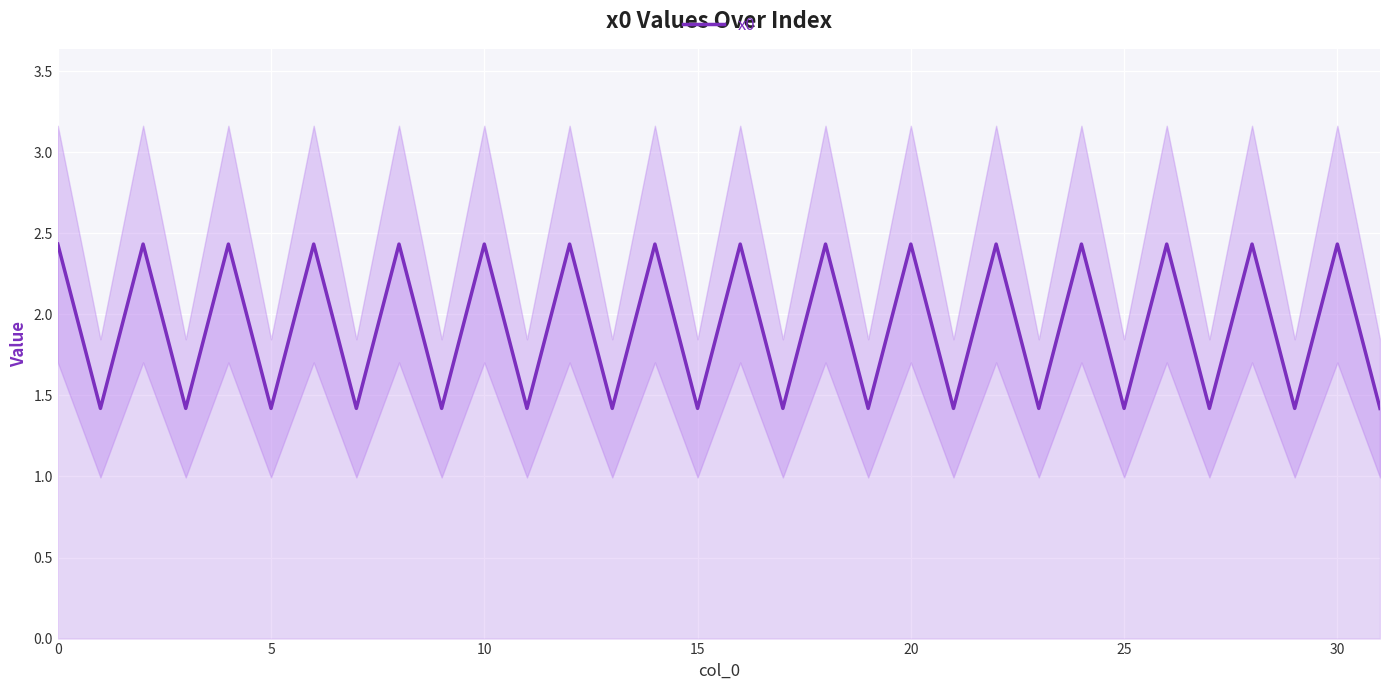

What is the approximate value at 12?

2.4